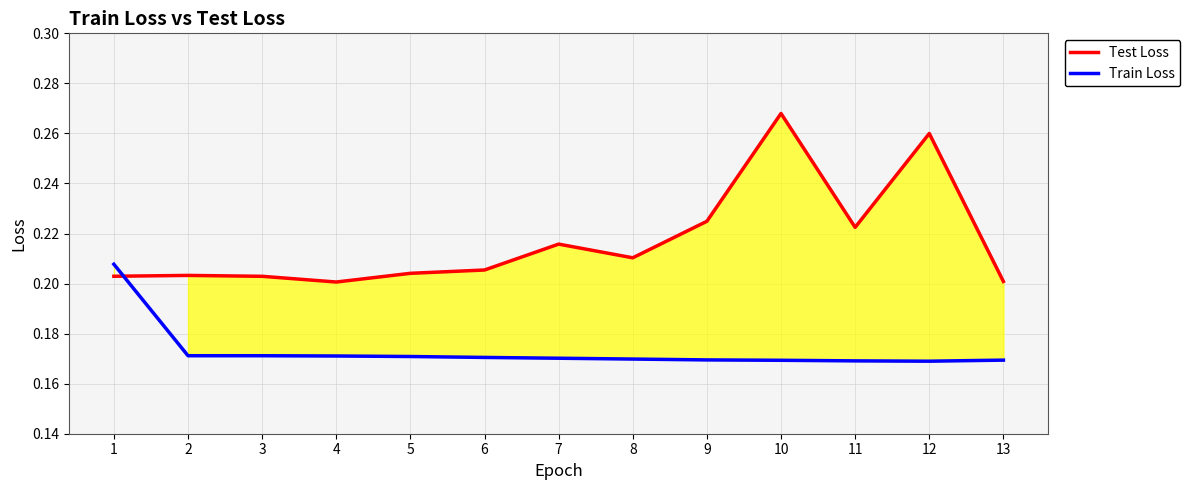

Which series has the largest range (max minus min)?

Test Loss